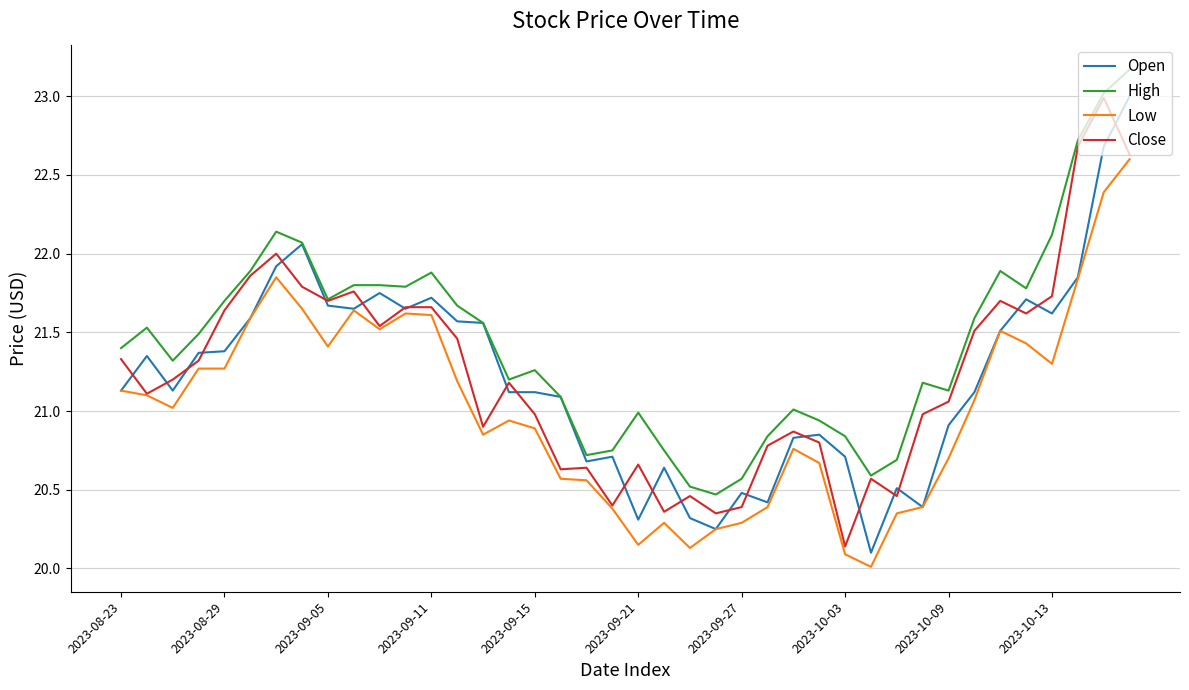

Is this an area chart (filled region under the line)?

No